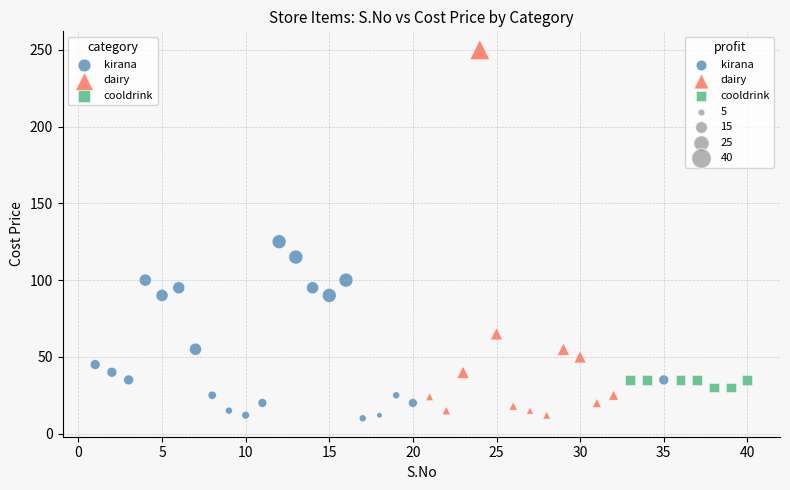

Which series has the largest Y range (max minus min)?

dairy